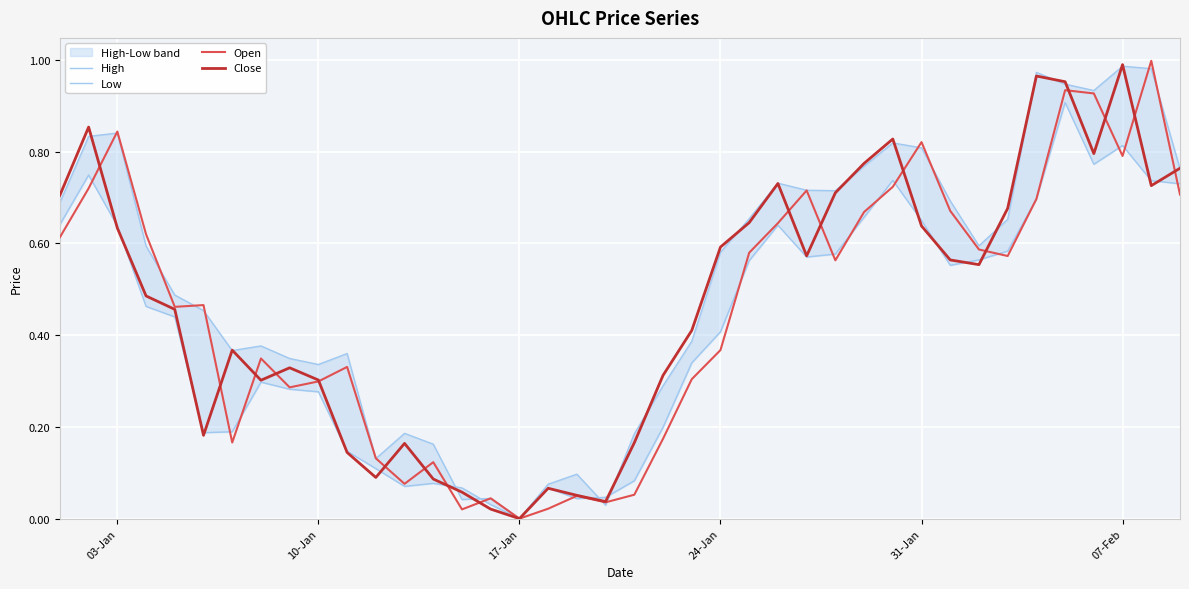

True or false: Low and Close cross at least once.

True